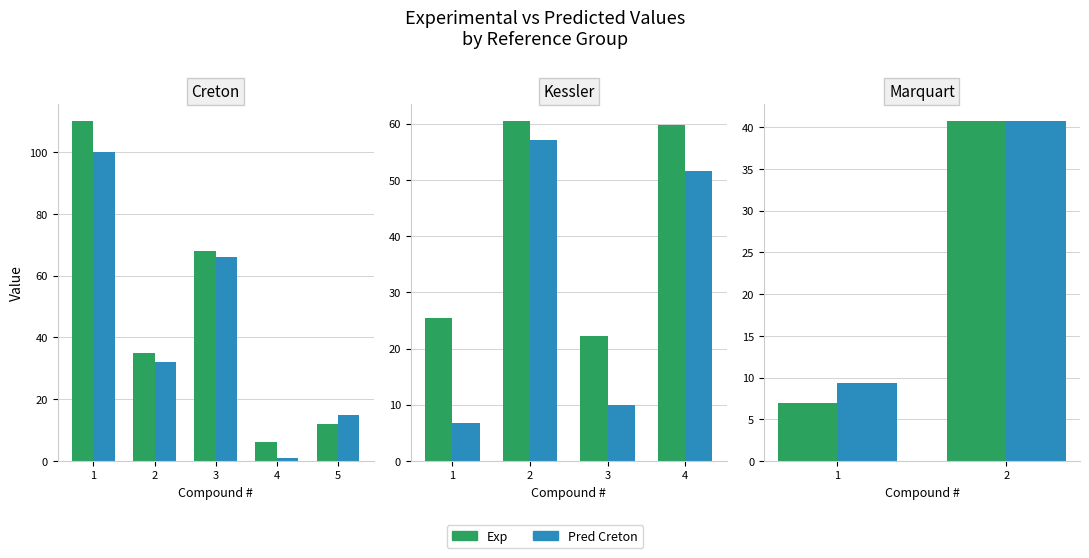

Does the chart contain any negative values?

No